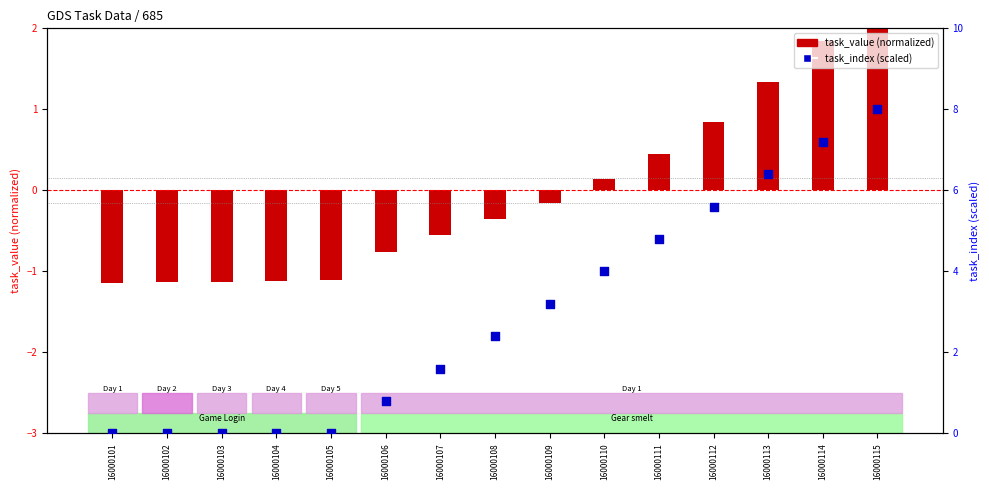

What are all the series names shown in the legend?

task_value (normalized), task_index (scaled)